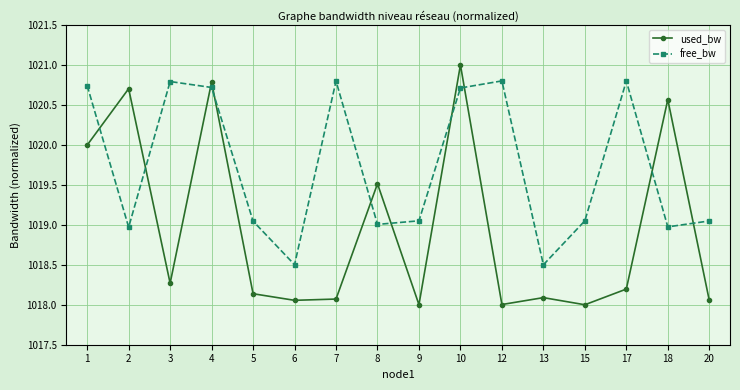

How many interior local peaks does the free_bw series have?

4